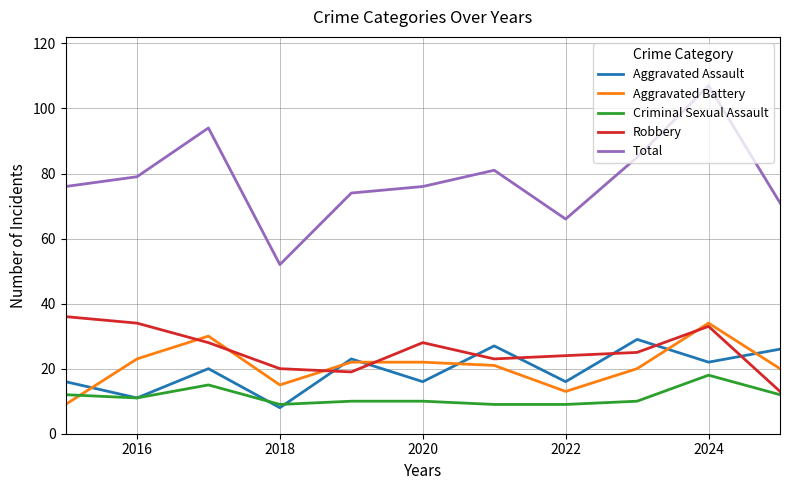

What is the minimum value for Aggravated Battery?

9